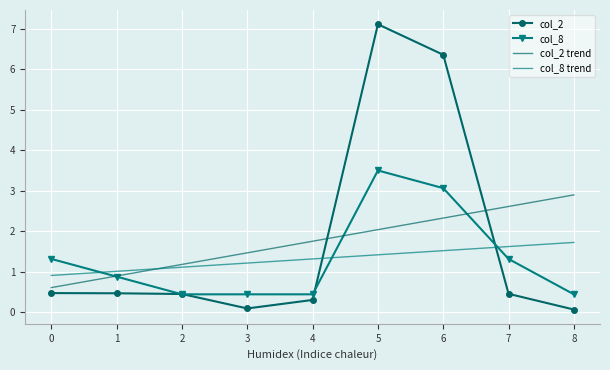

What is the difference between the second highest and second lowest values in the col_2 series?

6.3